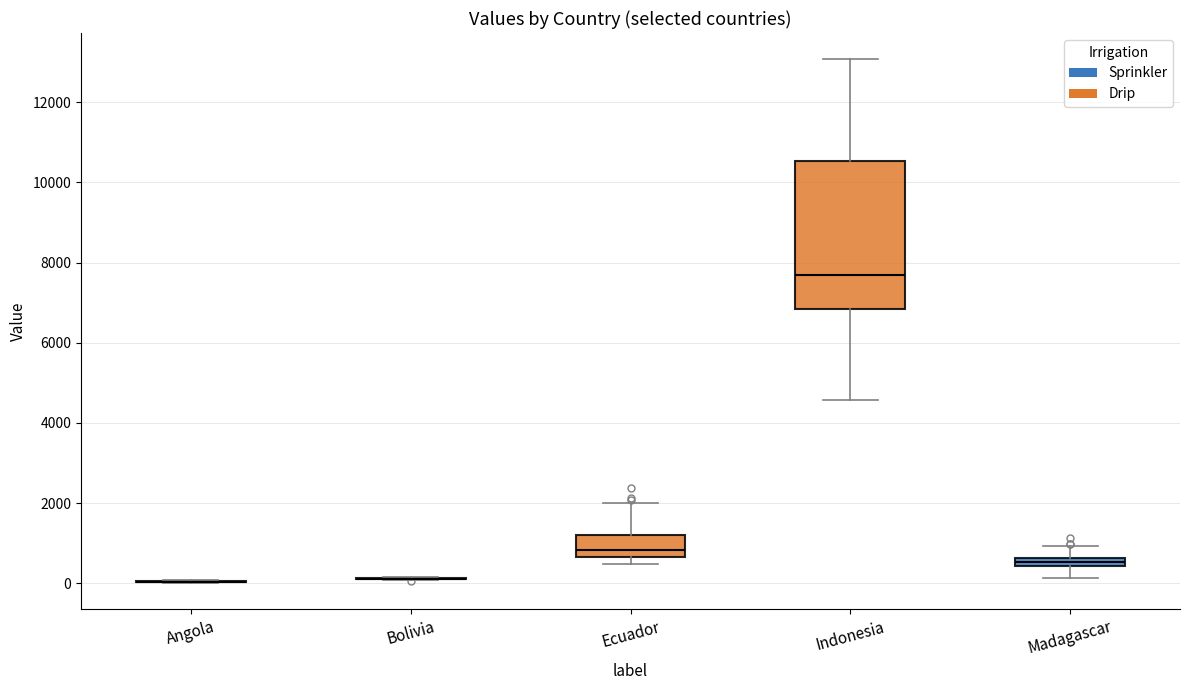

Comparing the boxes themselves (not the whiskers), which one is the tallest?

Indonesia